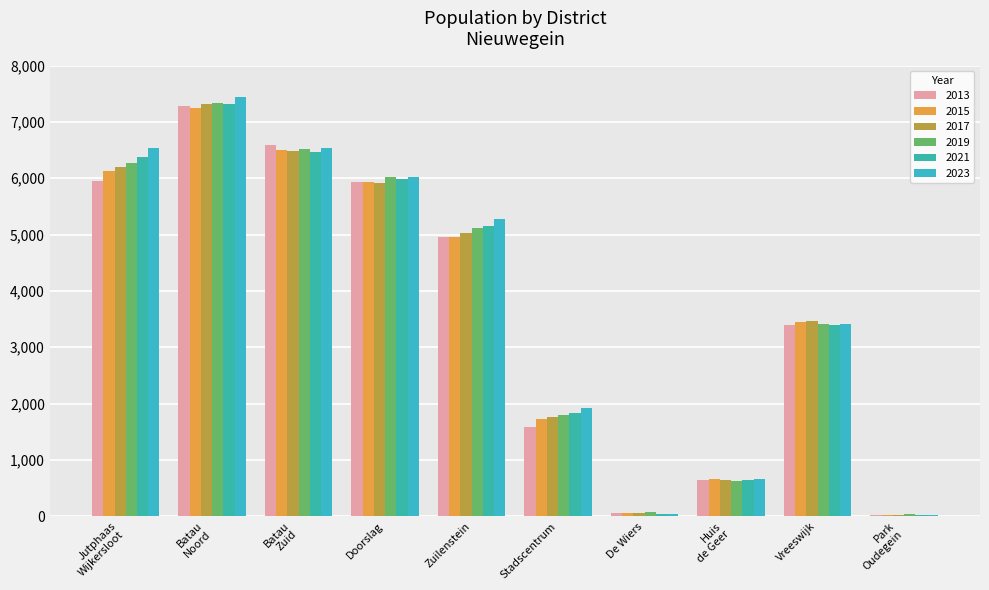

How many categories are shown in the chart?

10